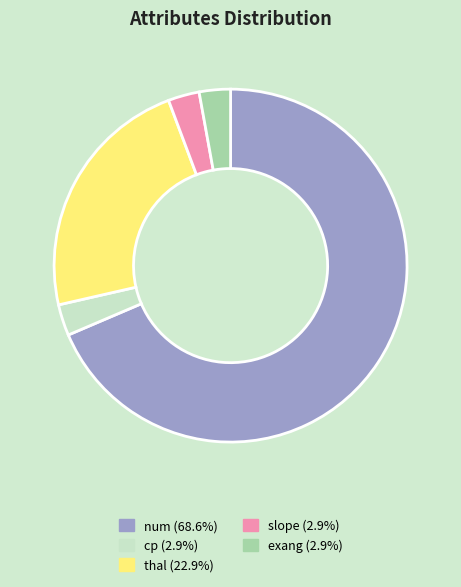

True or false: thal accounts for 37% of the total.

False